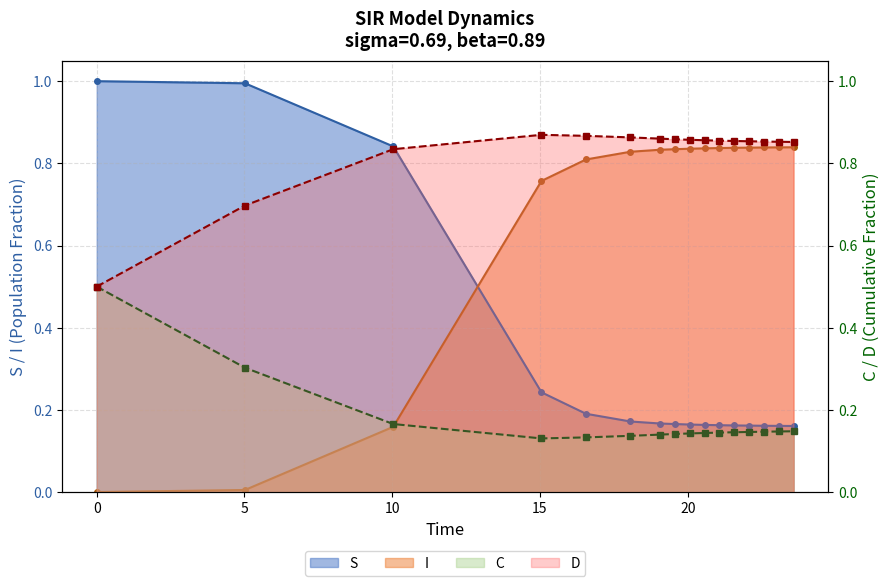

What is the average value of the I series?

0.7